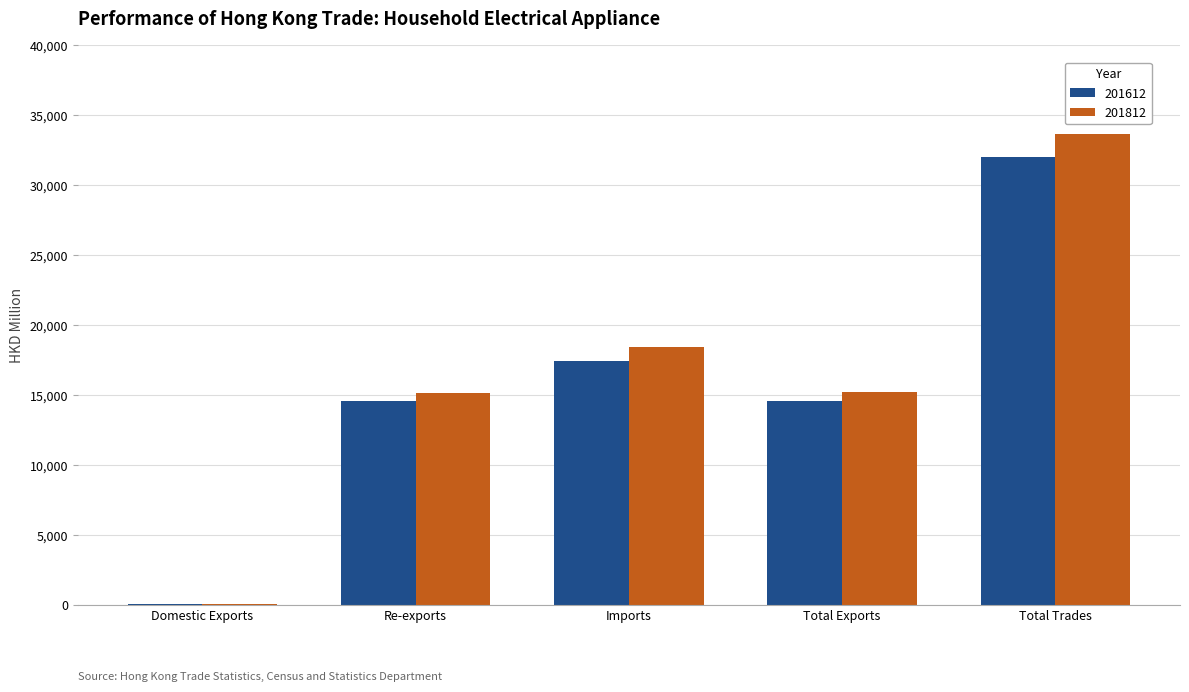

How many groups of bars are there?

5